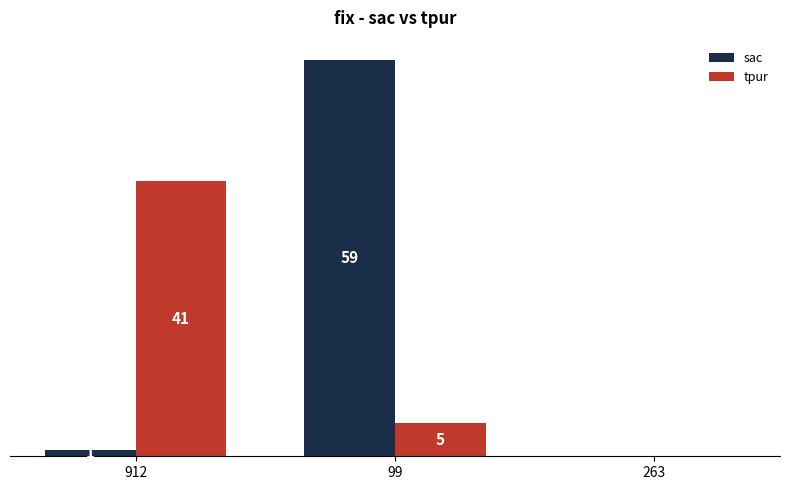

Which series changed the most between 912 and 263?

tpur